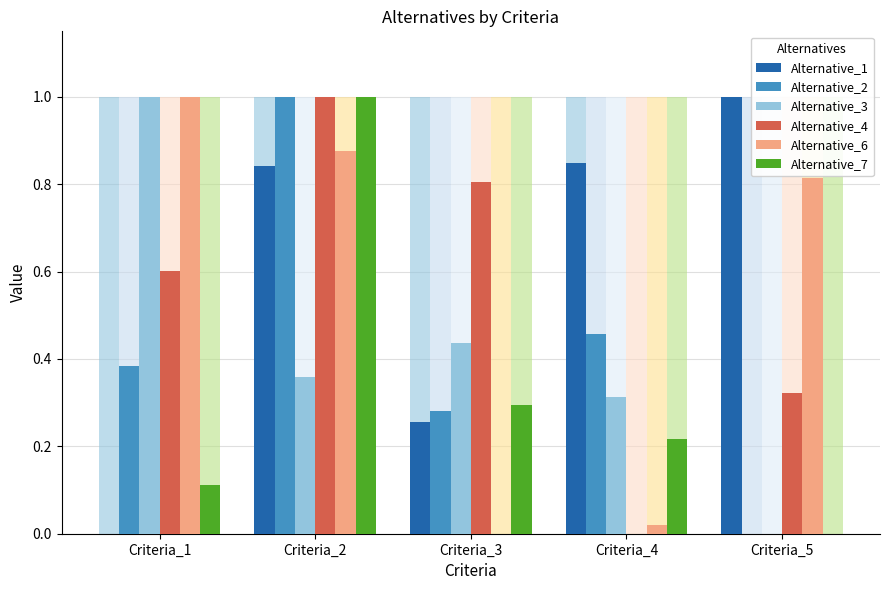

Which series has the largest total across all categories?

Alternative_1